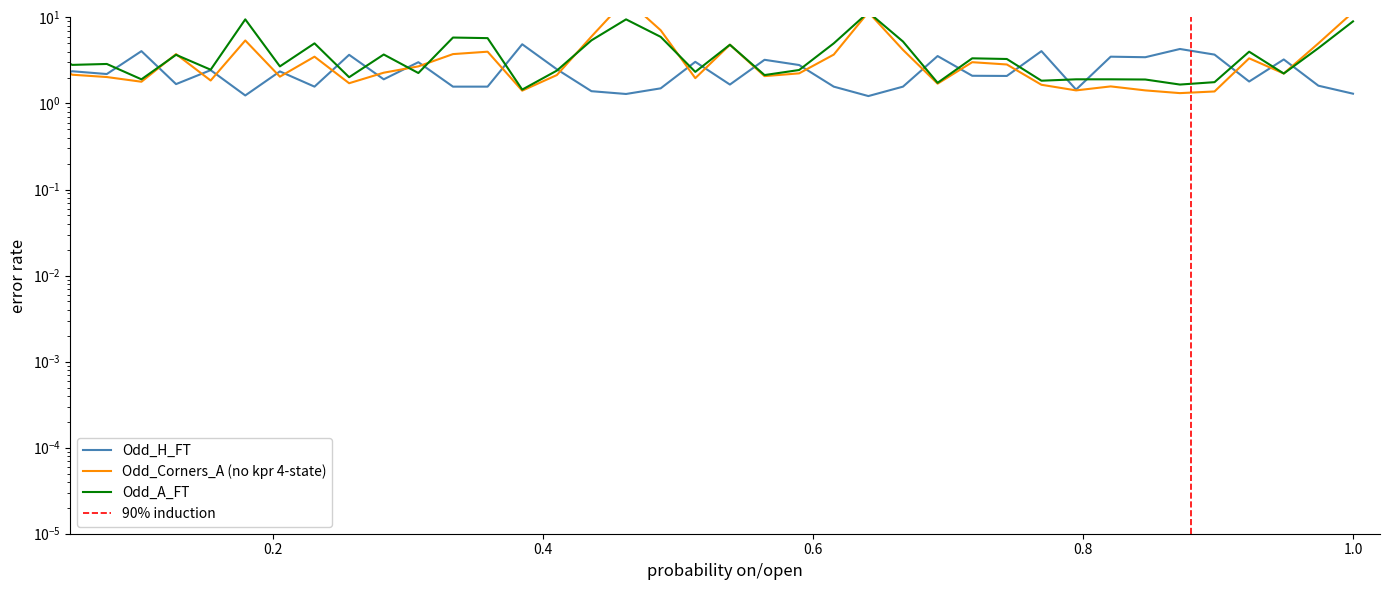

In Odd_A_FT, how many points are higher than both neighbors (excluding endpoints)?

12